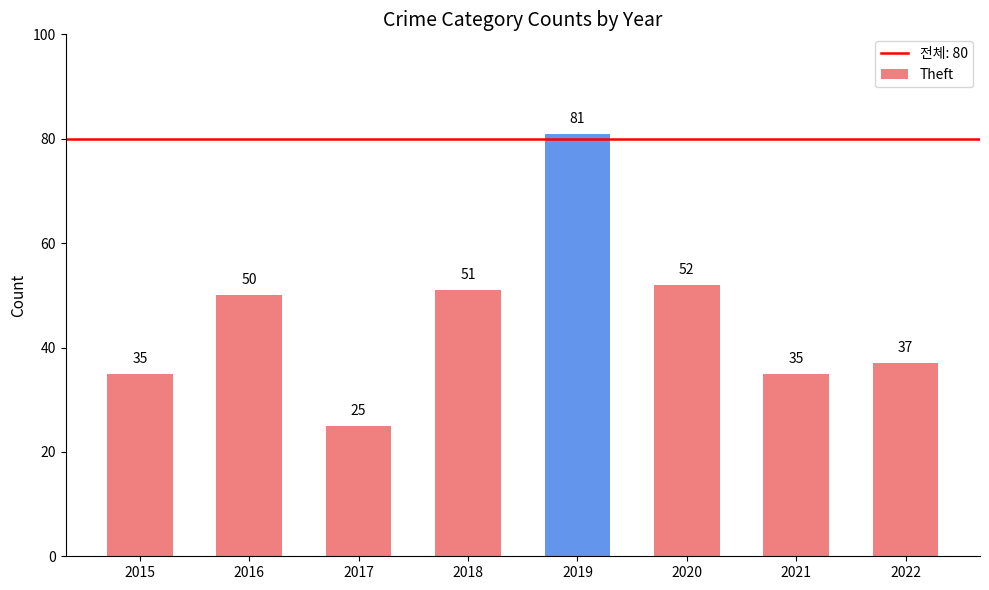

Which has a higher value, 2018 or 2017?

2018